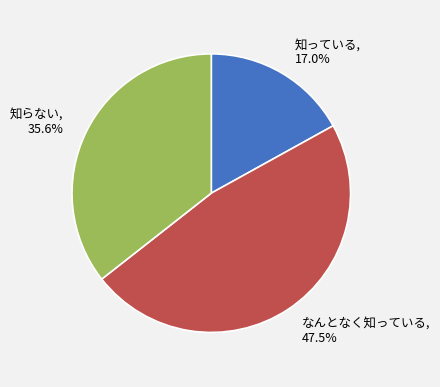

Does 知っている represent more than half of the total?

No